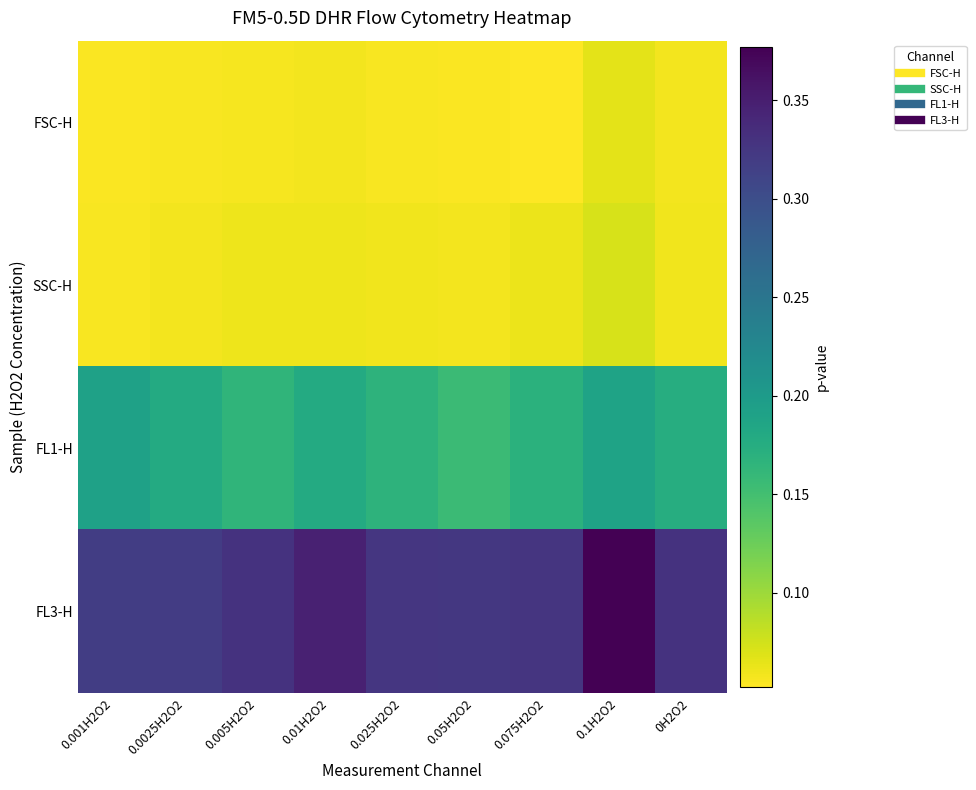

At how many categories does at least one series exceed 0?

9